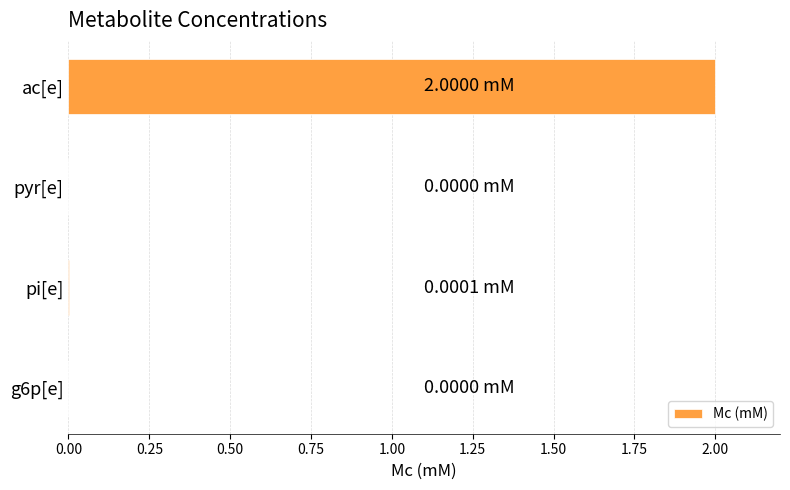

What is the sum of all values?

2.0